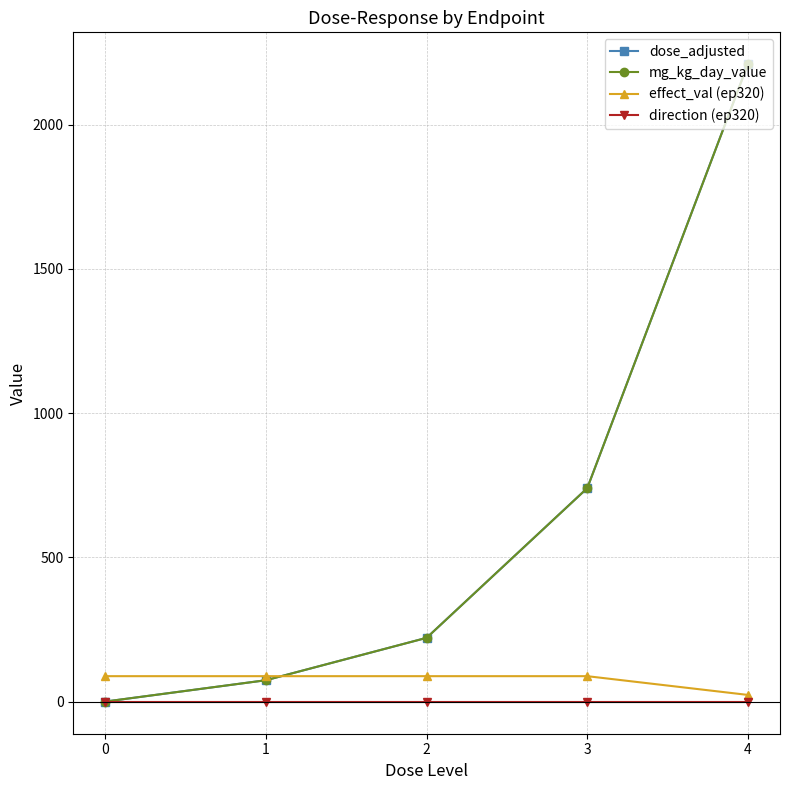

Does the chart have visible grid lines?

Yes